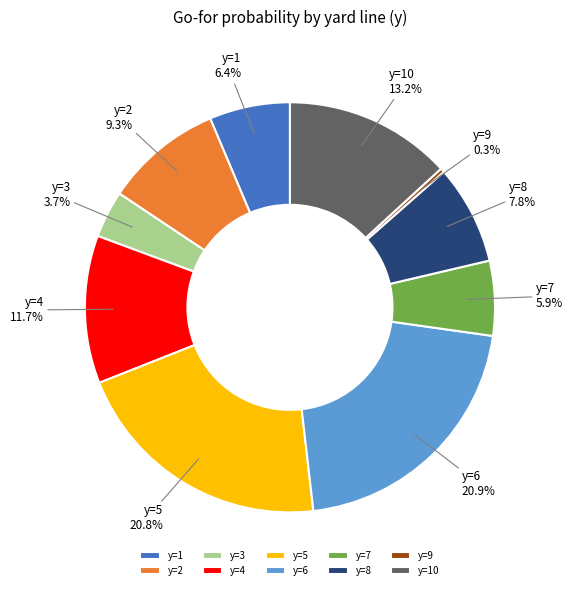

Which has a higher value, y=4 or y=10?

y=10